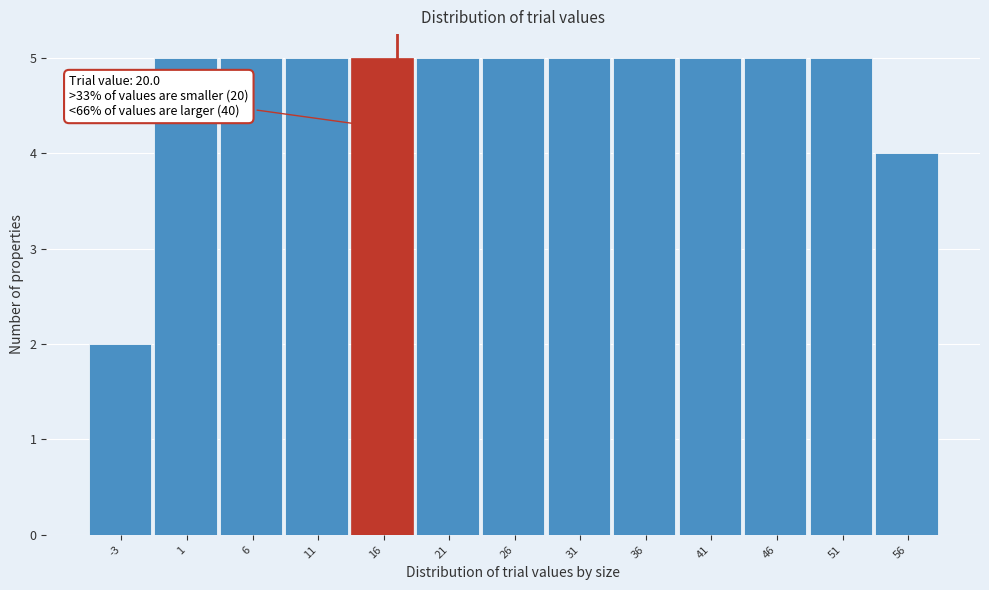

Reading left to right, what are all the values shown in this chart?

-3=2	1=5	6=5	11=5	16=5	21=5	26=5	31=5	36=5	41=5	46=5	51=5	56=4